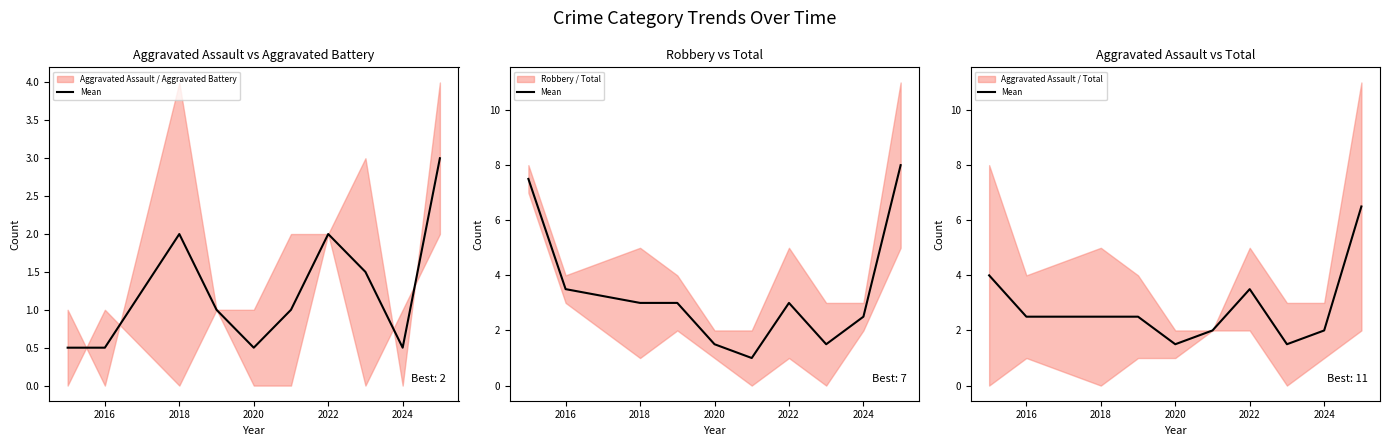

What value does the data have at 2018?

2.5